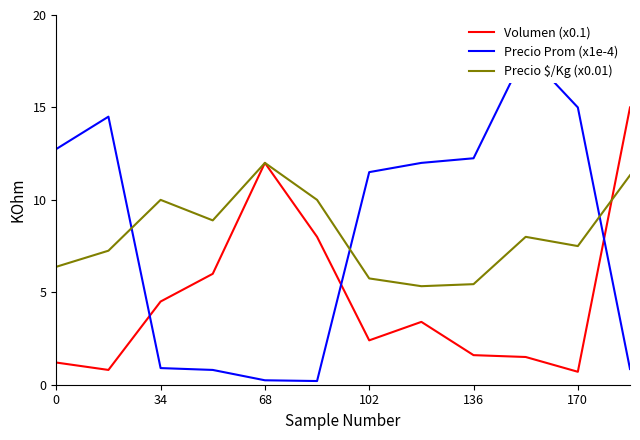

True or false: Volumen (x0.1) has a value of 1.2 at 0.

True